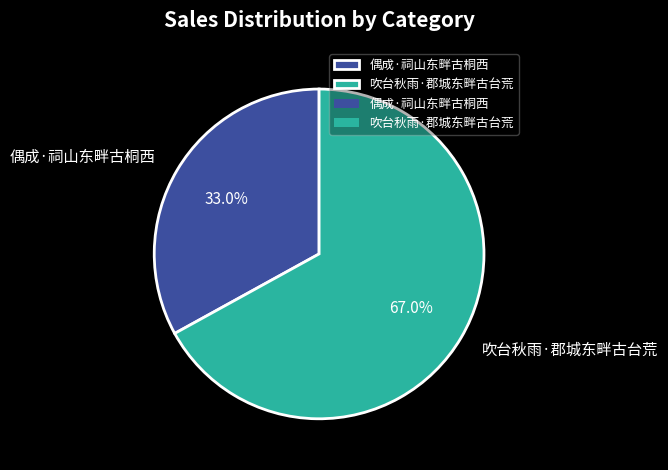

Is there any slice that represents more than half of the pie?

Yes